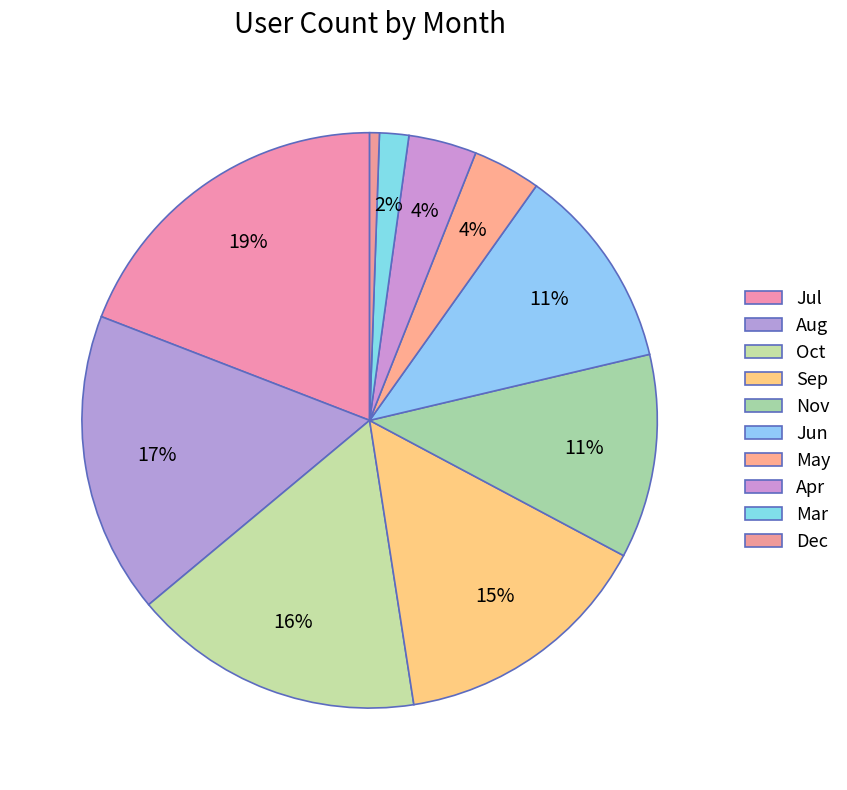

What percentage is the Oct slice, to the nearest percent?

16%